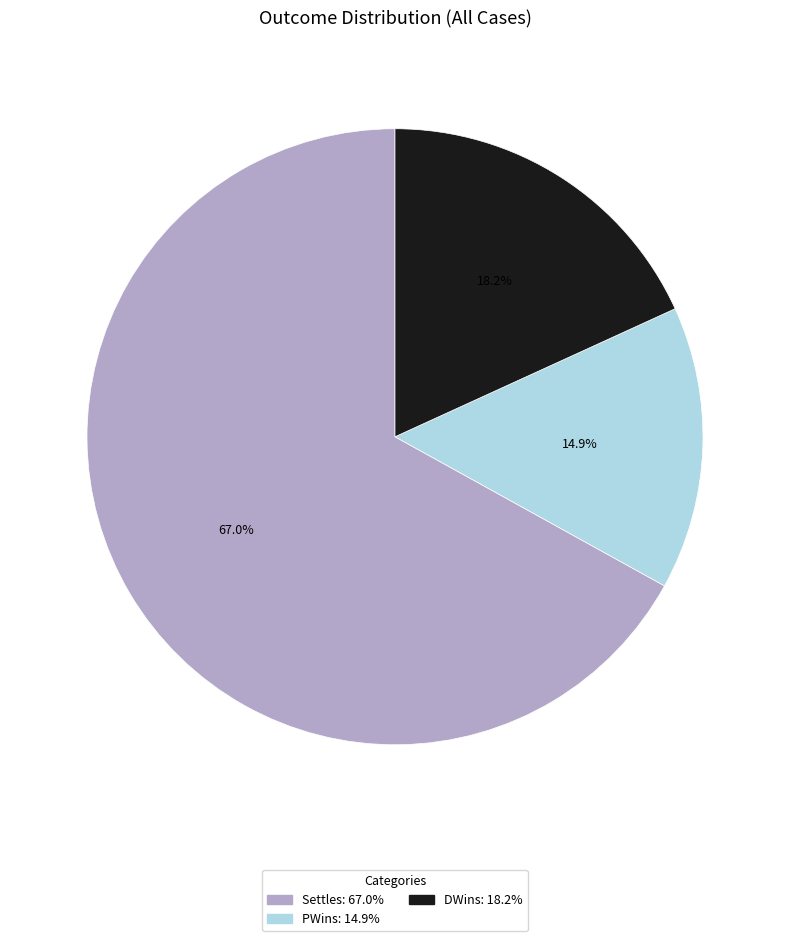

Is it true that Settles is 67% of the pie?

True